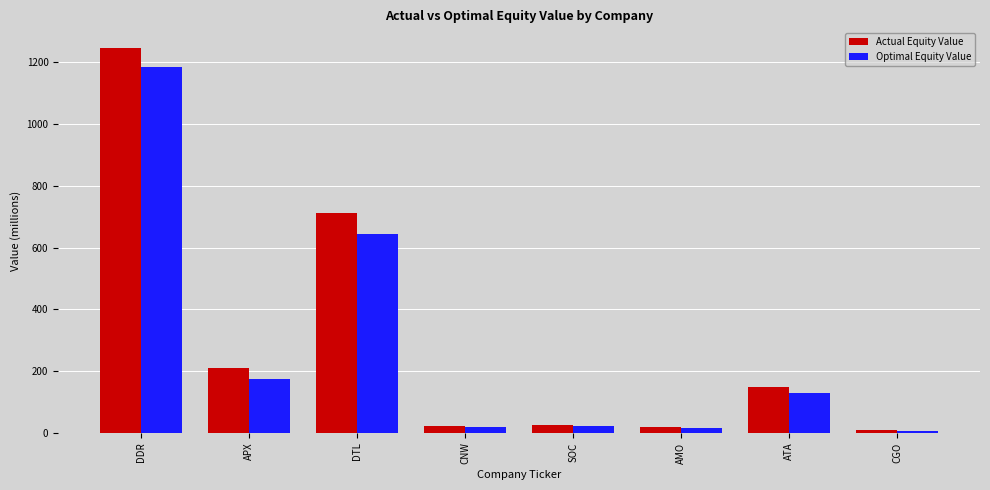

What are all the series names shown in the legend?

Actual Equity Value, Optimal Equity Value